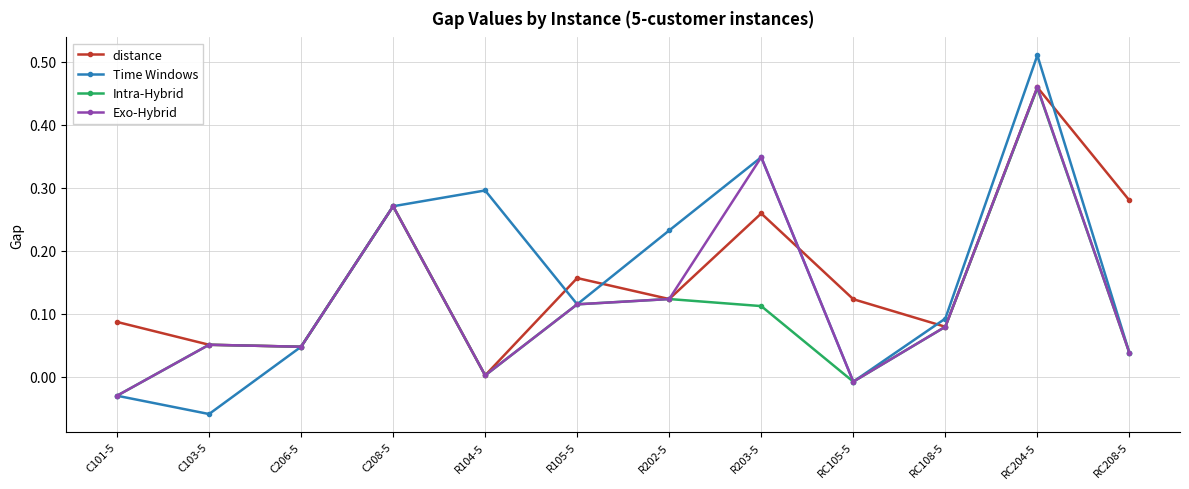

Is it true that Intra-Hybrid equals 0.3 at C208-5?

True